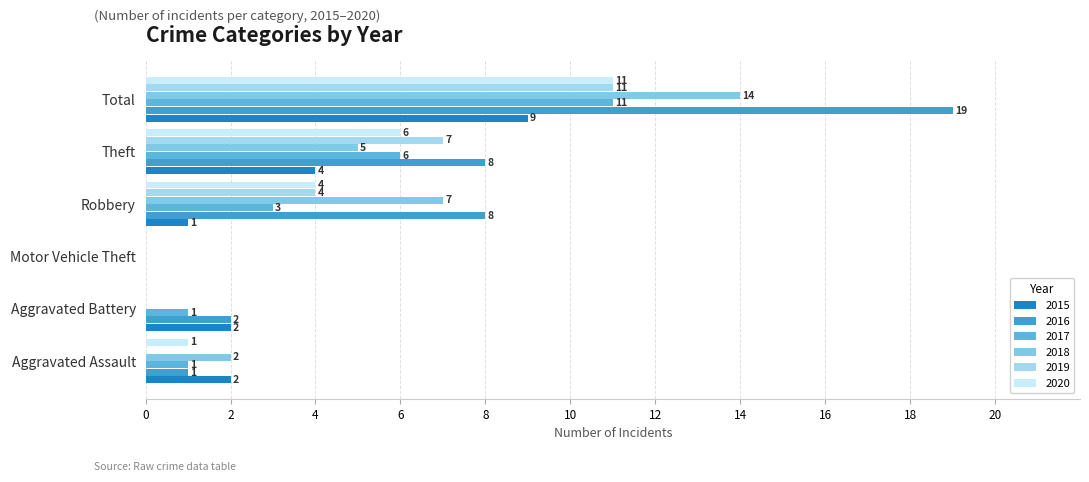

Is the value of 2015 at Aggravated Battery greater than the value of 2018 at Motor Vehicle Theft?

Yes